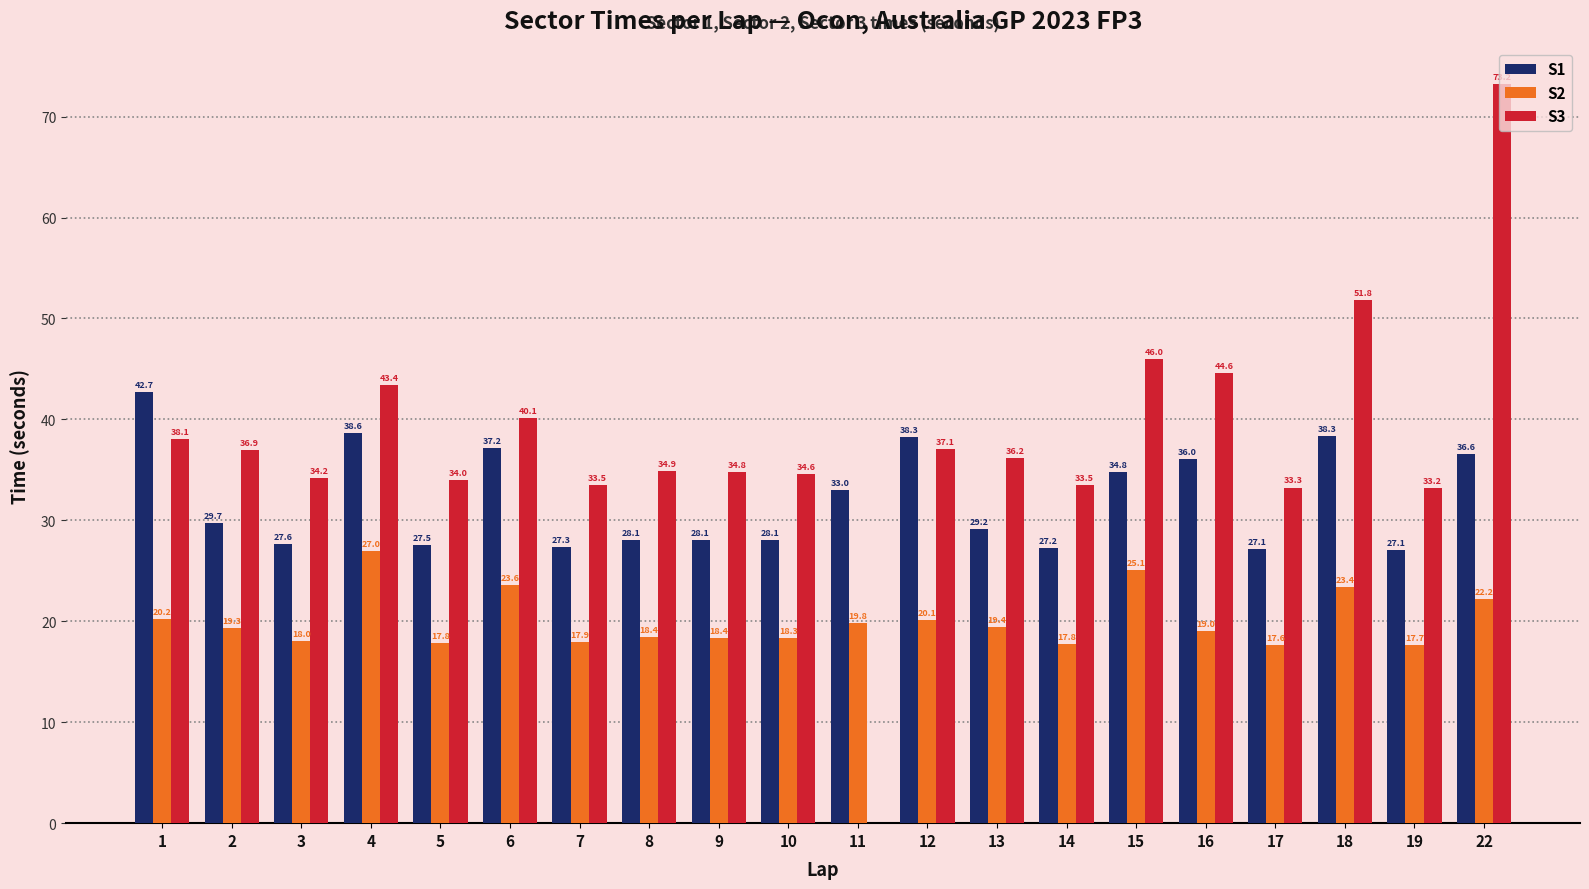

What is the average value of the S1 series?

32.1